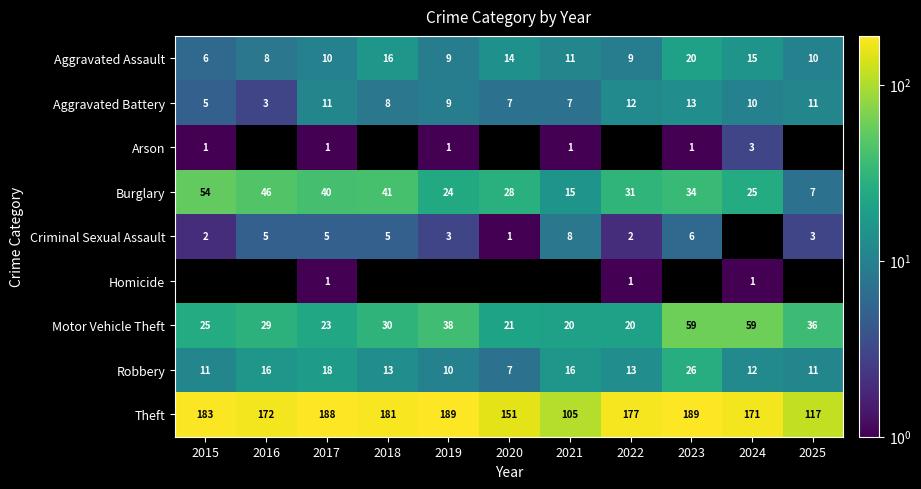

What is the average value of the Theft series?

166